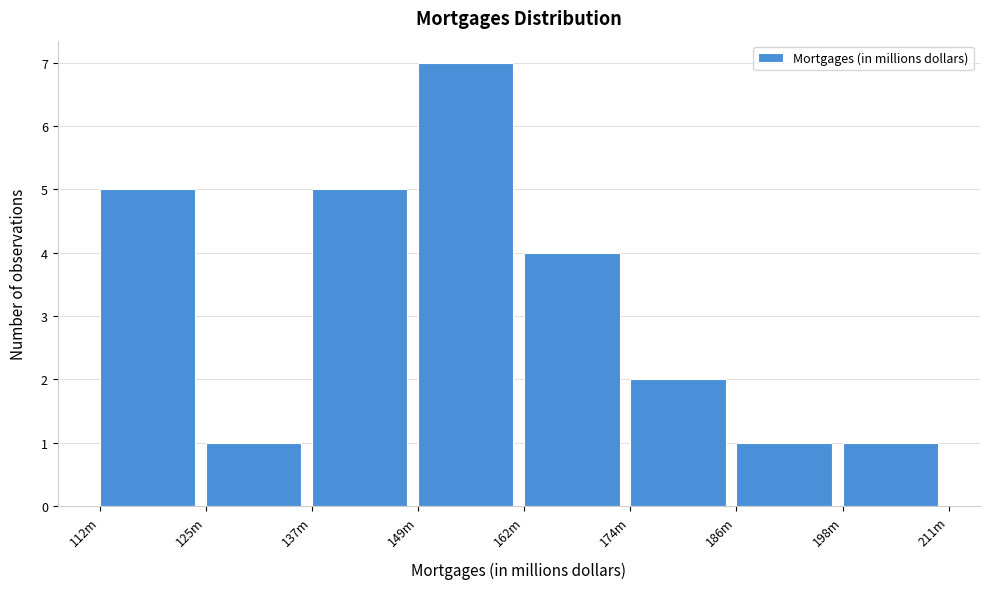

Reading right to left, list all the values displayed in this chart.

198m=1	186m=1	174m=2	162m=4	149m=7	137m=5	125m=1	112m=5